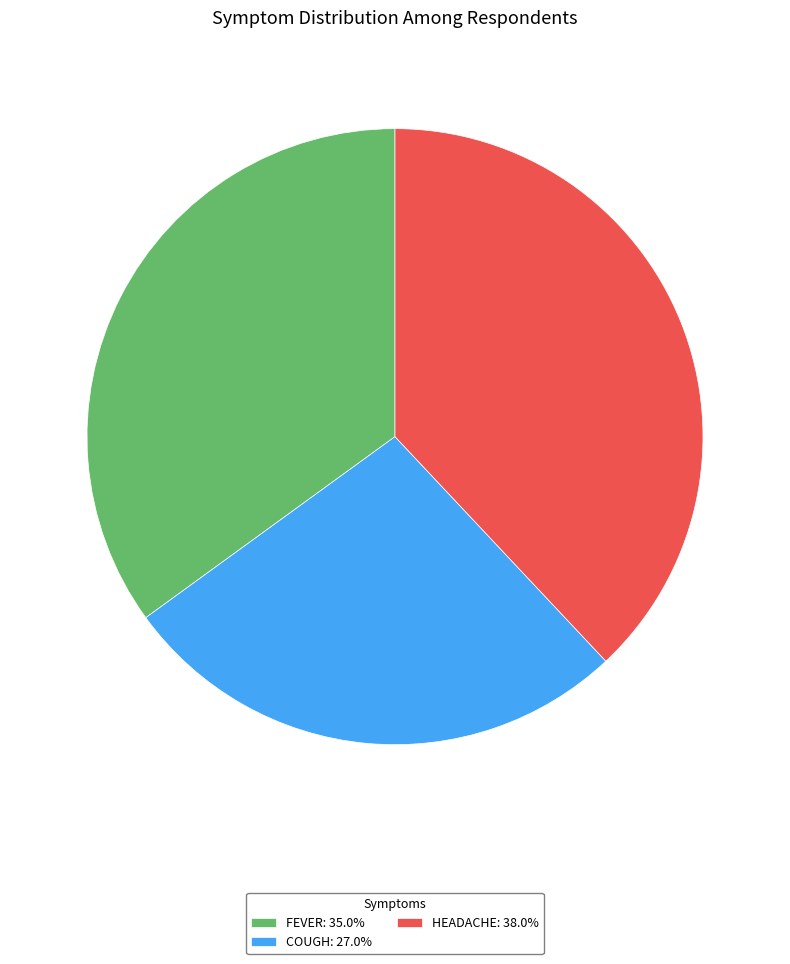

Approximately how many times larger is the value at FEVER: 35.0% compared to COUGH: 27.0%?

1.3